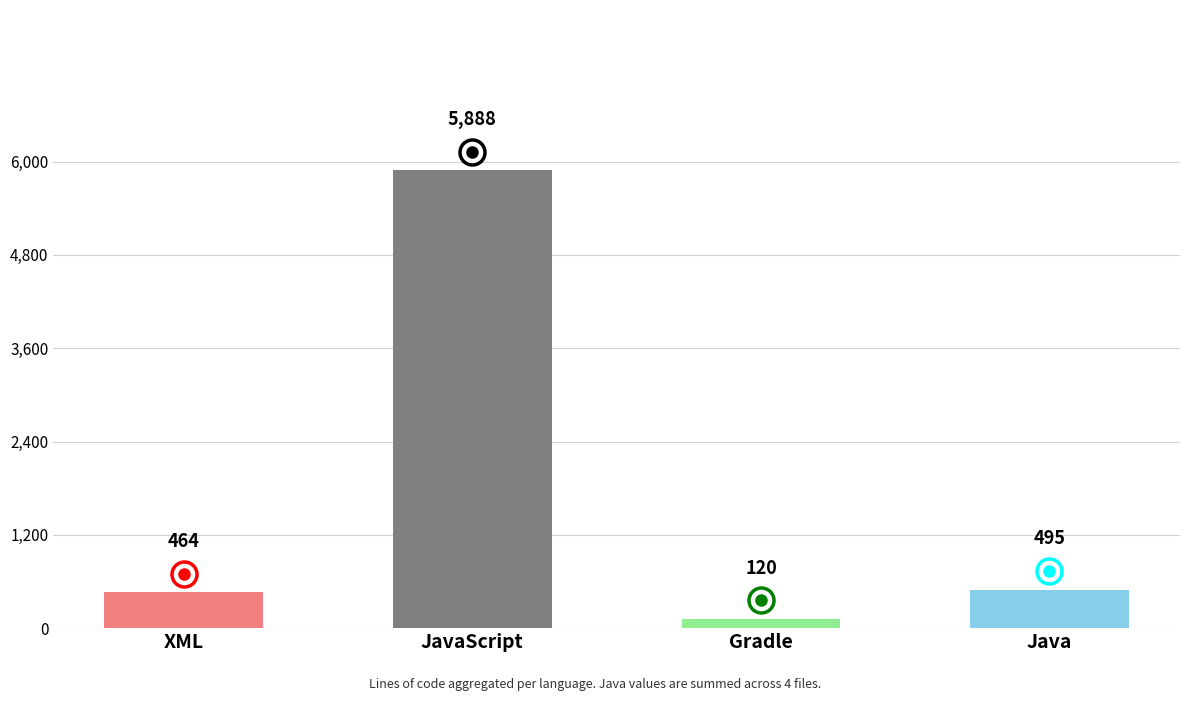

At which label is the value closest to 3004?

Java